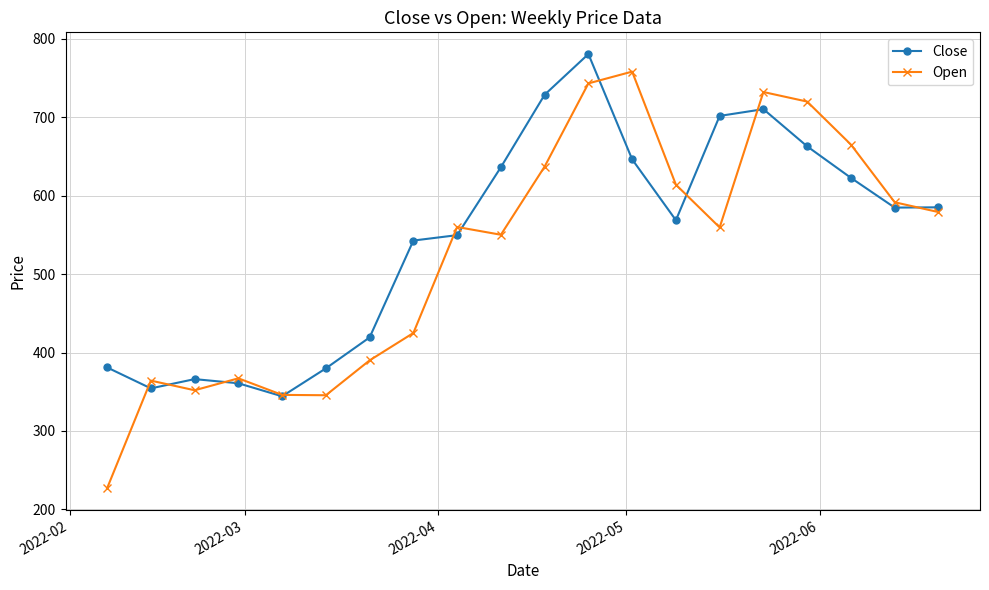

What is the value of the Close point at the 8th from the left?

542.7